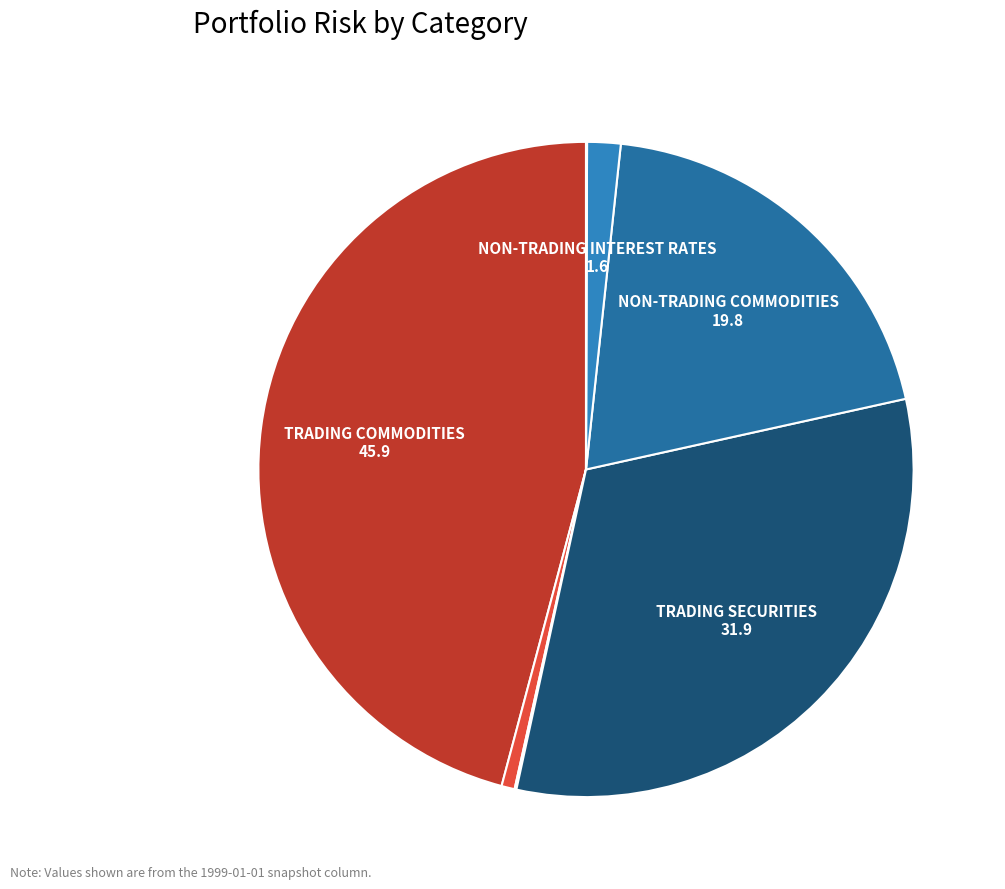

What is the smallest slice in the pie chart?

NON-TRADING SECURITIES